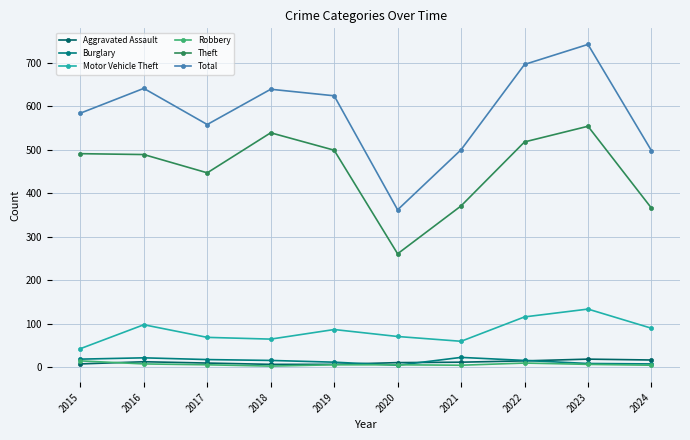

True or false: Motor Vehicle Theft and Total cross at least once.

False